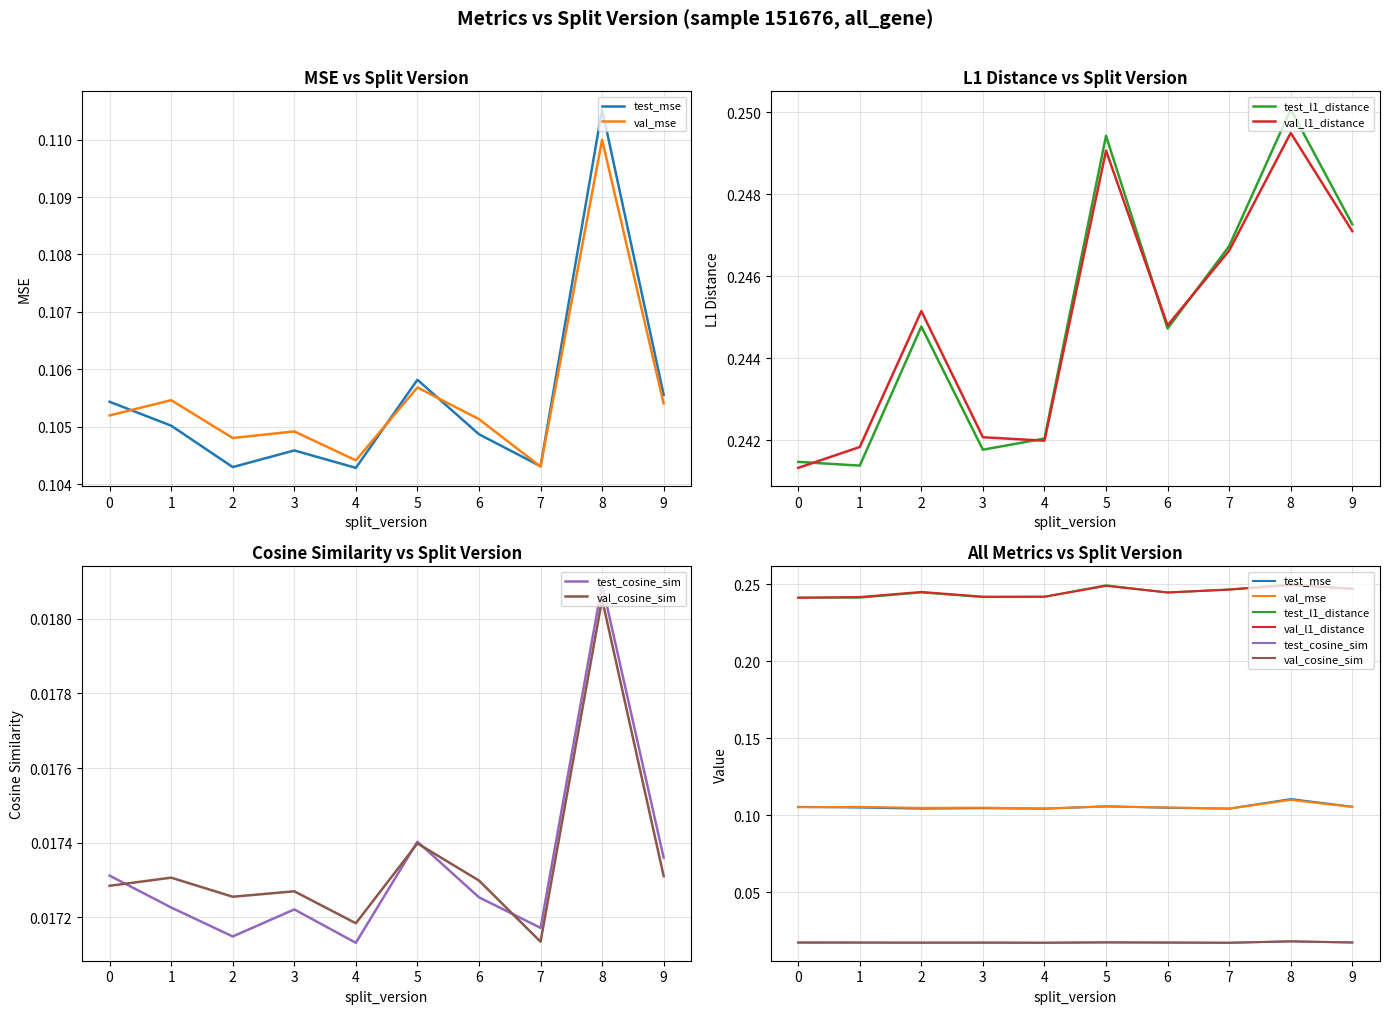

Where is val_cosine_sim nearest to the value 0?

7